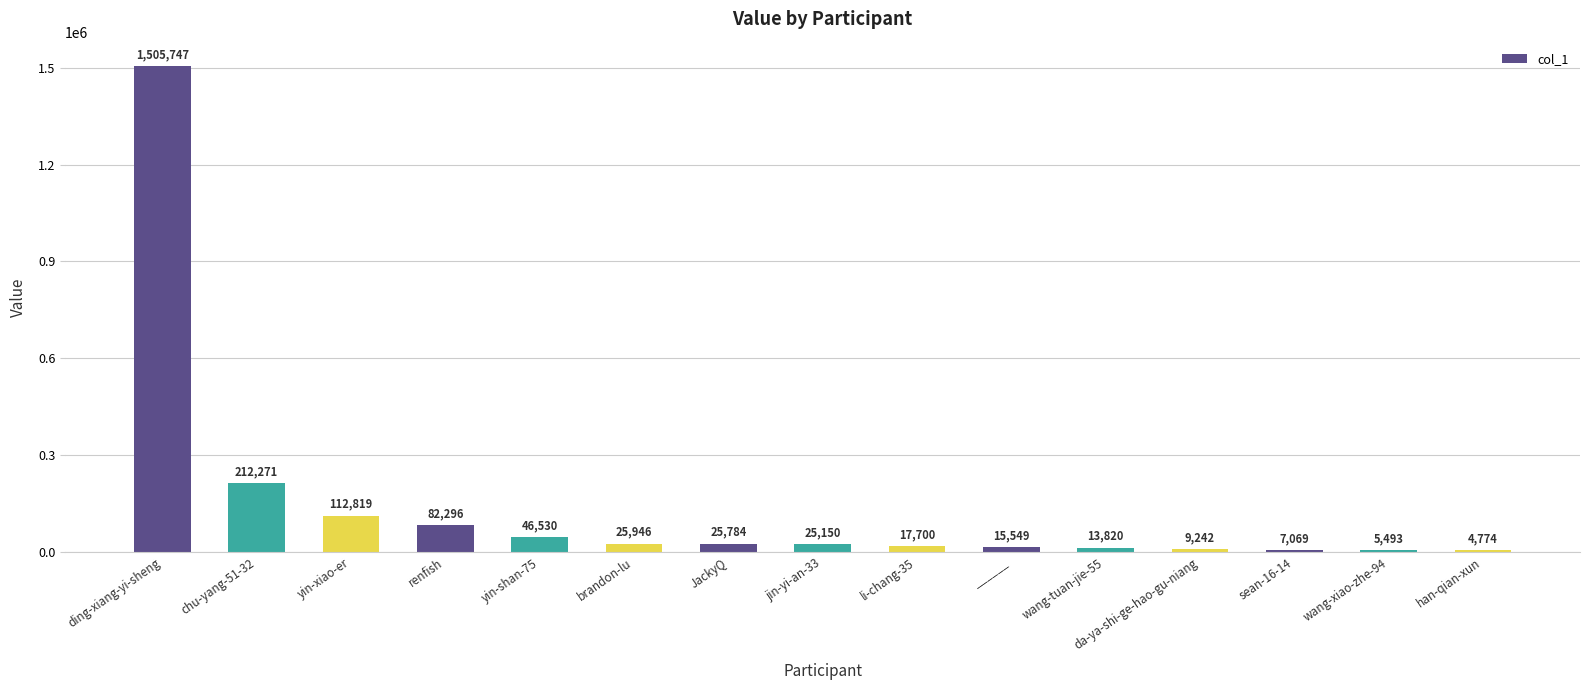

What position from the right is jin-yi-an-33?

8